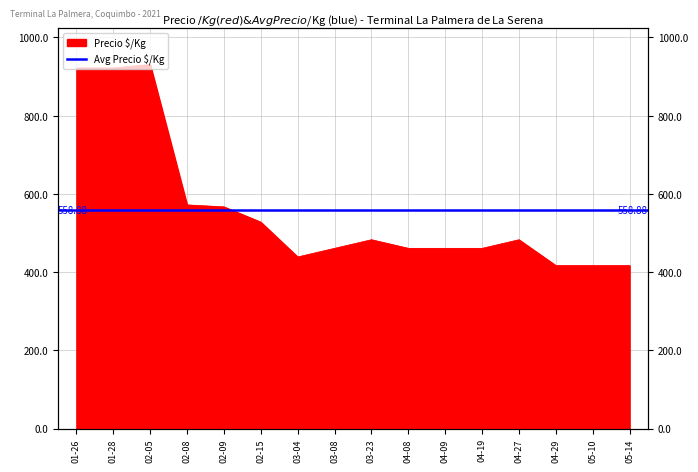

Which label corresponds to the smallest value in the chart?

04-29